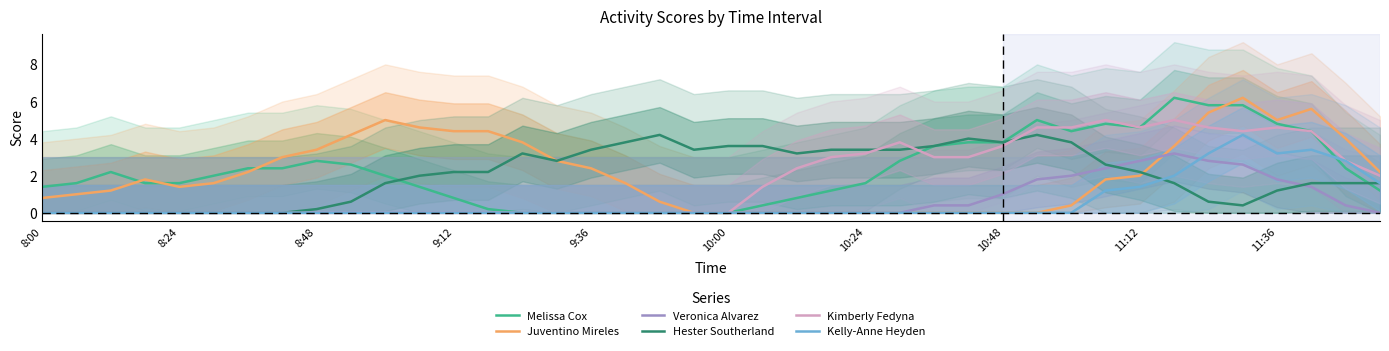

Reading left to right, transcribe all the data shown in this chart.

Melissa Cox: 1.4	1.6	2.2	1.6	1.6	2.0	2.4	2.4	2.8	2.6	2.0	1.4	0.8	0.2	0.0	0.0	0.0	0.0	0.0	0.0	0.0	0.4	0.8	1.2	1.6	2.8	3.6	3.8	3.8	5.0	4.4	4.8	4.6	6.2	5.8	5.8	4.8	4.4	2.4	1.2
Juventino Mireles: 0.8	1.0	1.2	1.8	1.4	1.6	2.2	3.0	3.4	4.2	5.0	4.6	4.4	4.4	3.8	2.8	2.4	1.6	0.6	0.0	0.0	0.0	0.0	0.0	0.0	0.0	0.0	0.0	0.0	0.0	0.4	1.8	2.0	3.6	5.4	6.2	5.0	5.6	4.0	2.2
Veronica Alvarez: 0.0	0.0	0.0	0.0	0.0	0.0	0.0	0.0	0.0	0.0	0.0	0.0	0.0	0.0	0.0	0.0	0.0	0.0	0.0	0.0	0.0	0.0	0.0	0.0	0.0	0.0	0.4	0.4	1.0	1.8	2.0	2.4	2.8	3.2	2.8	2.6	1.8	1.4	0.4	0.0
Hester Southerland: 0.0	0.0	0.0	0.0	0.0	0.0	0.0	0.0	0.2	0.6	1.6	2.0	2.2	2.2	3.2	2.8	3.4	3.8	4.2	3.4	3.6	3.6	3.2	3.4	3.4	3.4	3.6	4.0	3.8	4.2	3.8	2.6	2.2	1.6	0.6	0.4	1.2	1.6	1.6	1.6
Kimberly Fedyna: 0.0	0.0	0.0	0.0	0.0	0.0	0.0	0.0	0.0	0.0	0.0	0.0	0.0	0.0	0.0	0.0	0.0	0.0	0.0	0.0	0.0	1.4	2.4	3.0	3.2	3.8	3.0	3.0	3.6	4.6	4.6	5.0	4.6	5.0	4.6	4.4	4.6	4.4	2.8	2.0
Kelly-Anne Heyden: 0.0	0.0	0.0	0.0	0.0	0.0	0.0	0.0	0.0	0.0	0.0	0.0	0.0	0.0	0.0	0.0	0.0	0.0	0.0	0.0	0.0	0.0	0.0	0.0	0.0	0.0	0.0	0.0	0.0	0.0	0.0	1.2	1.4	2.0	3.2	4.2	3.2	3.4	2.8	1.6